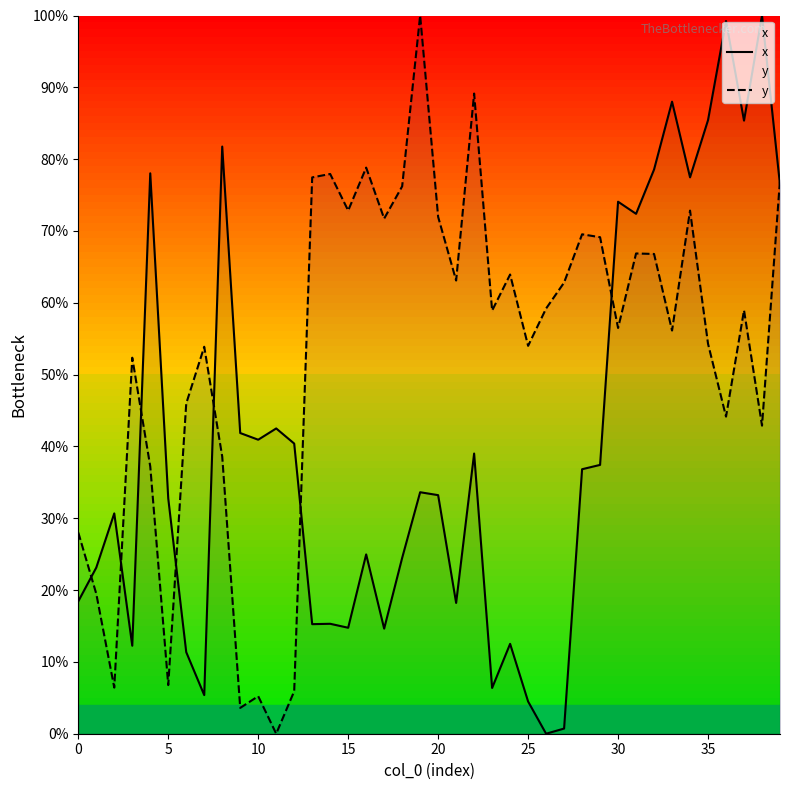

At which label does y first exceed 58?

13